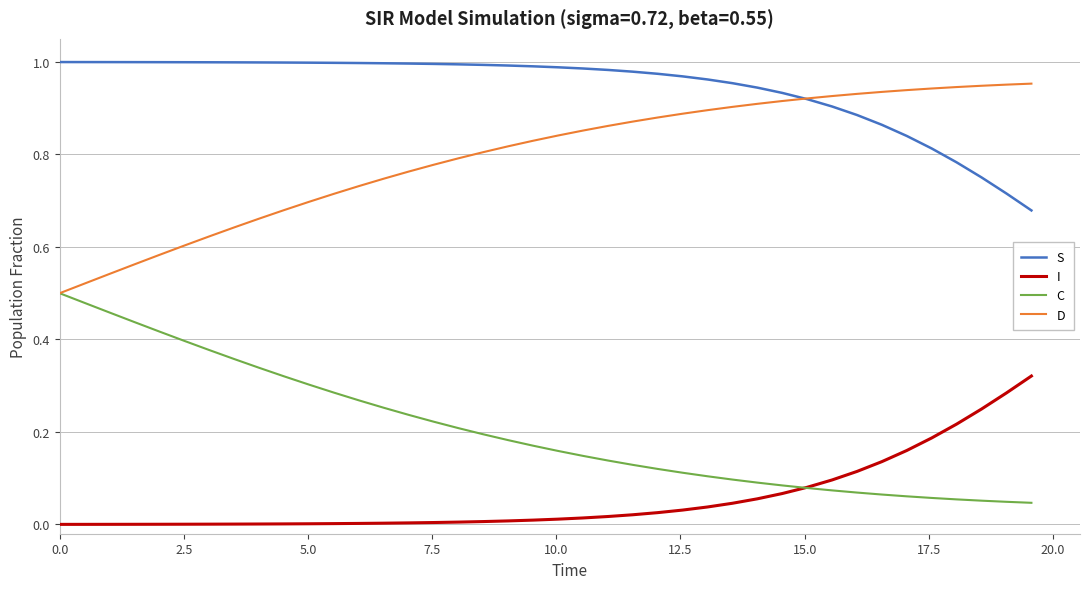

How many intersections are there between S and D?

1